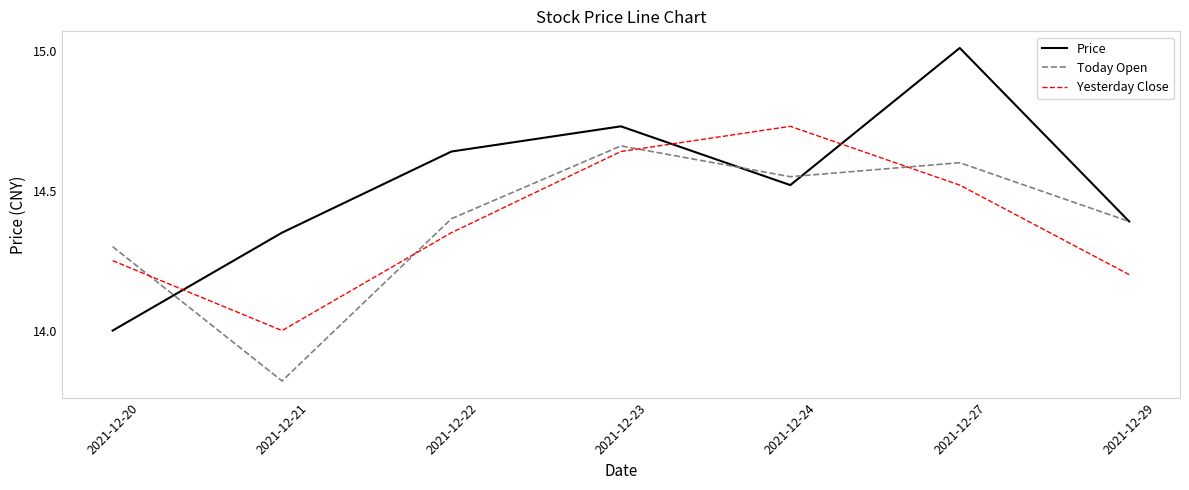

The value of Yesterday Close at 2021-12-20 is 19.0. True or false?

False